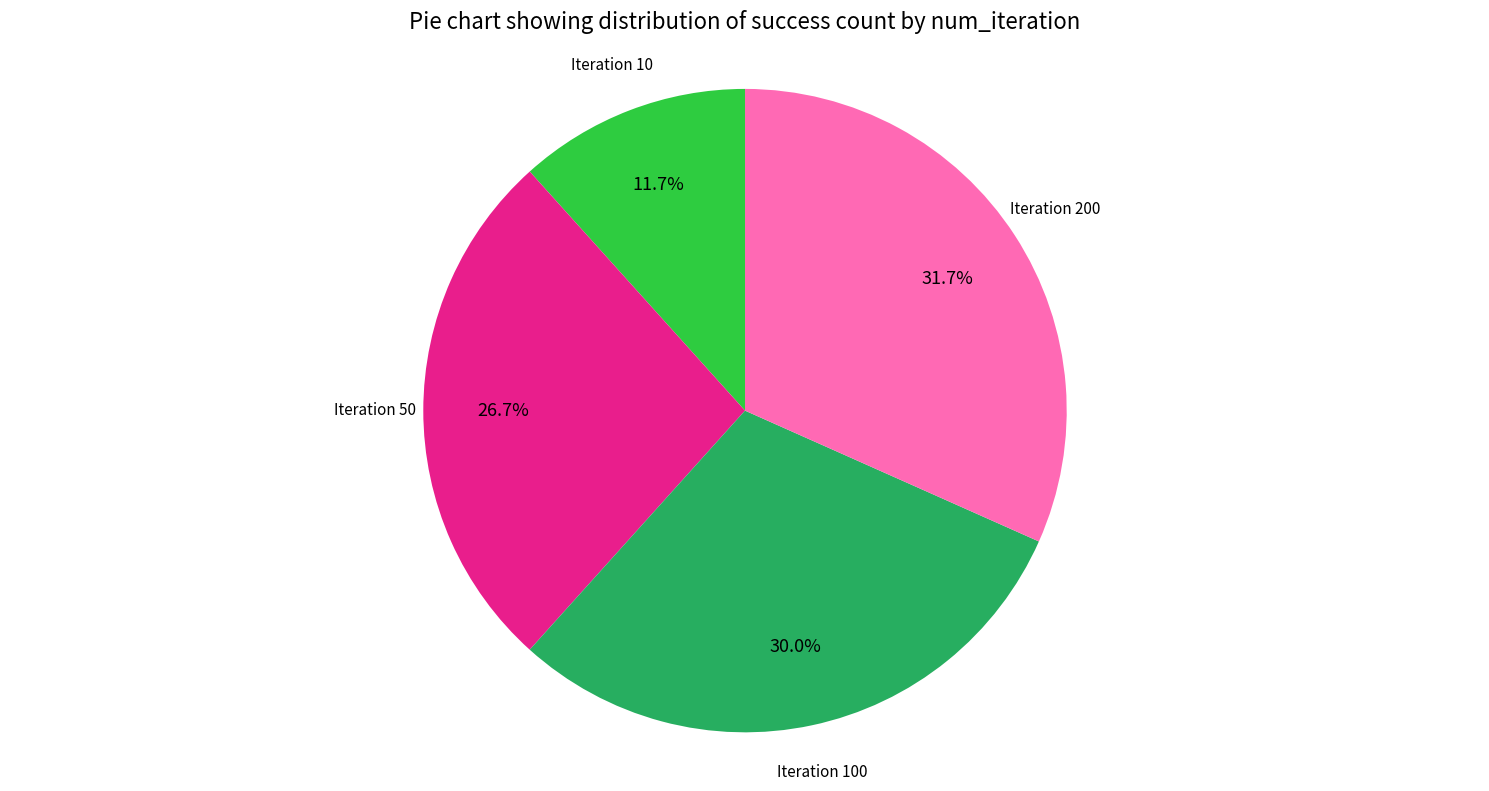

How much of the chart is everything except Iteration 100?

70.0%